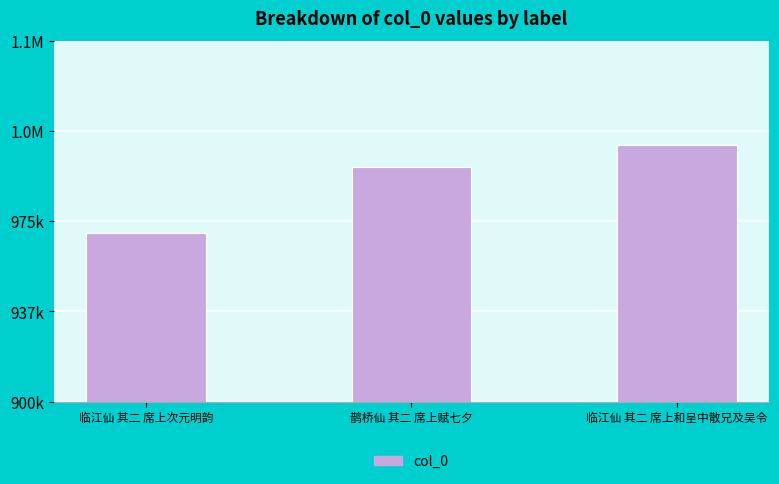

Rank the categories by value from highest to lowest.

临江仙 其二 席上和呈中散兄及吴令, 鹊桥仙 其二 席上赋七夕, 临江仙 其二 席上次元明韵